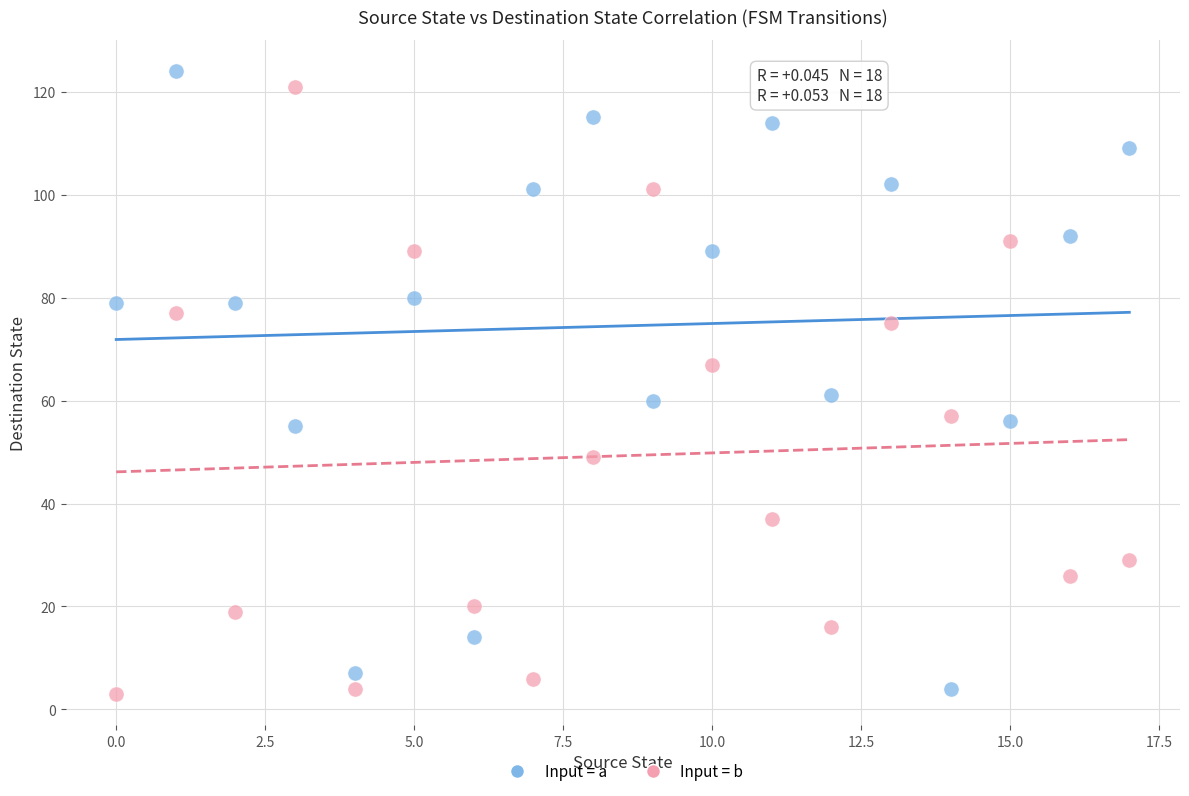

Which series reaches the maximum Y coordinate?

Input = a